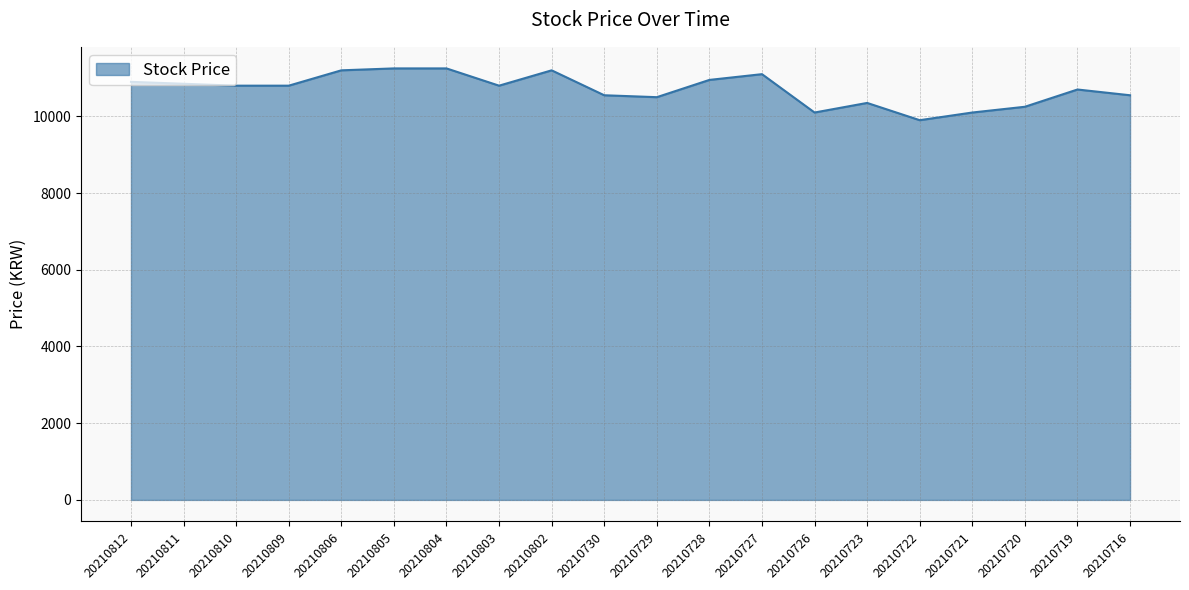

How many distinct data groups are displayed?

1